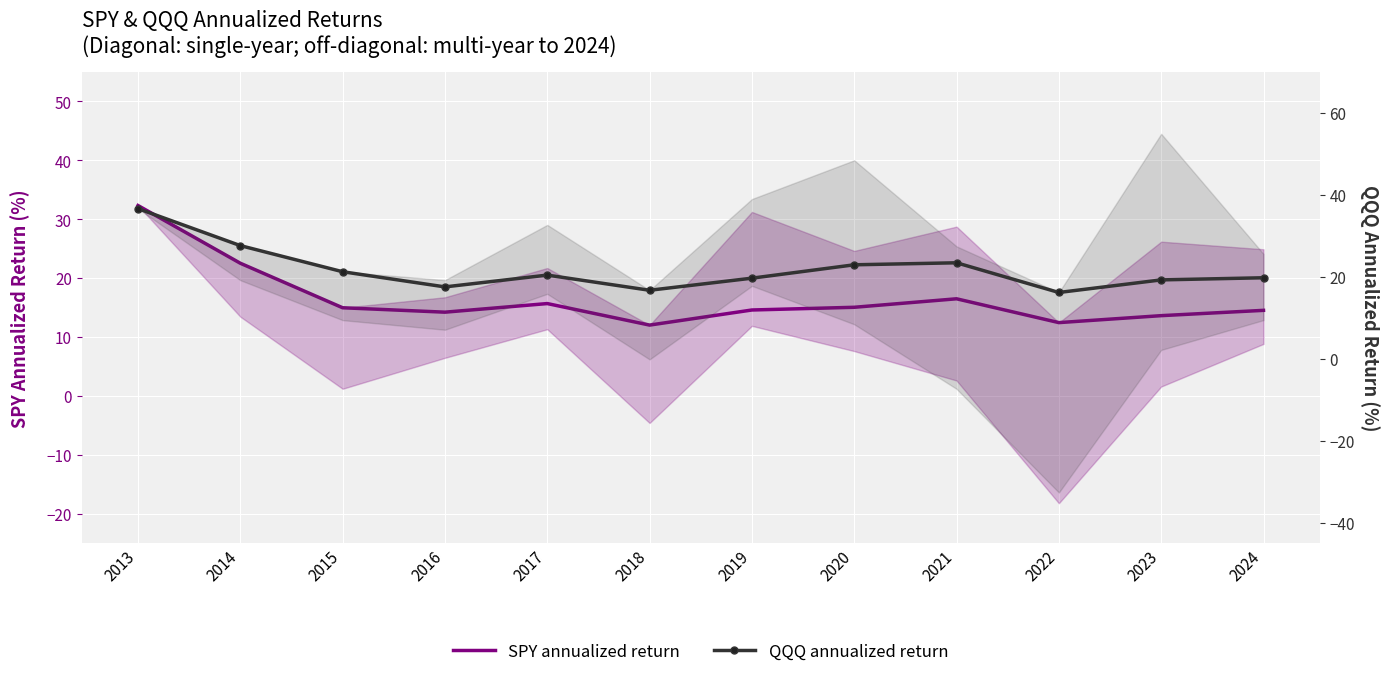

True or false: QQQ annualized return and SPY annualized return intersect in this chart.

False